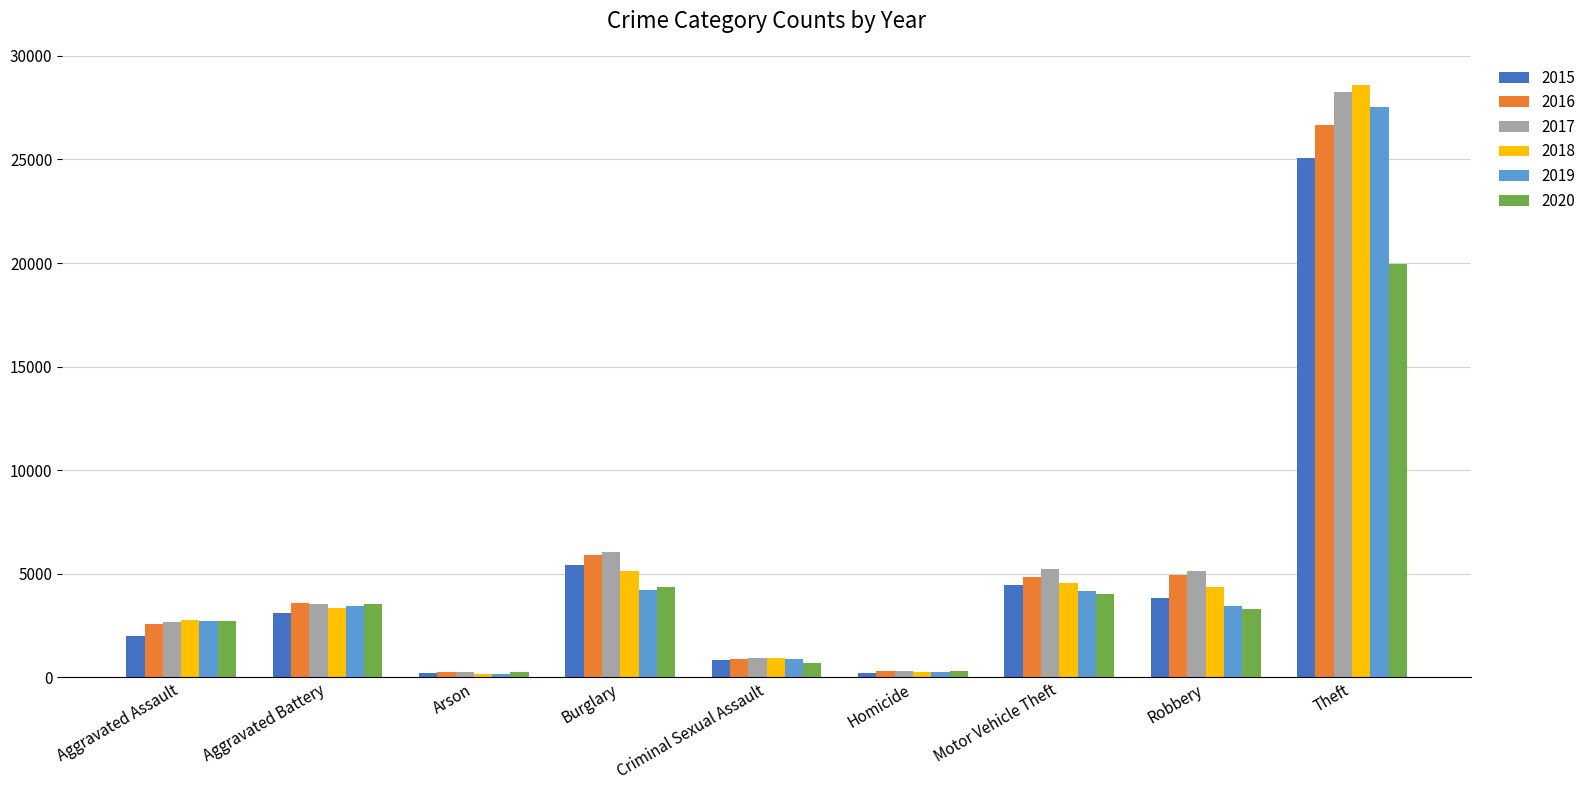

The 2016 series shows 9488 at Theft. True or false?

False